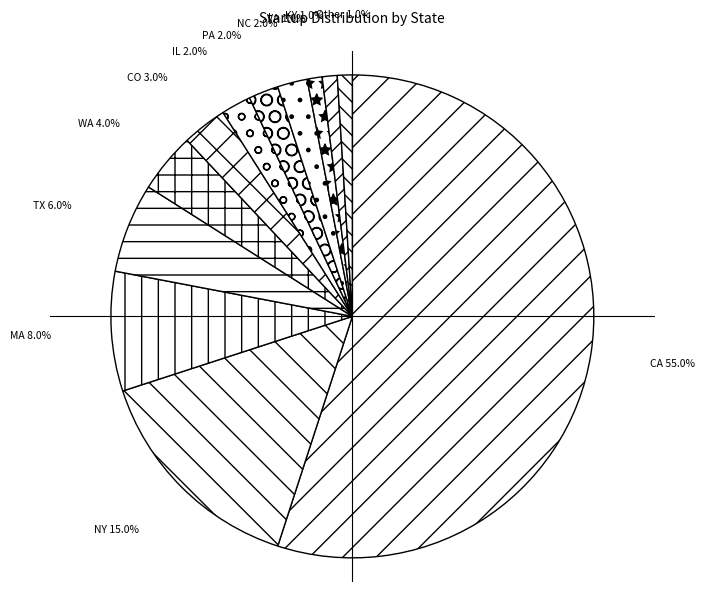

Between CA and NC, which is larger?

CA